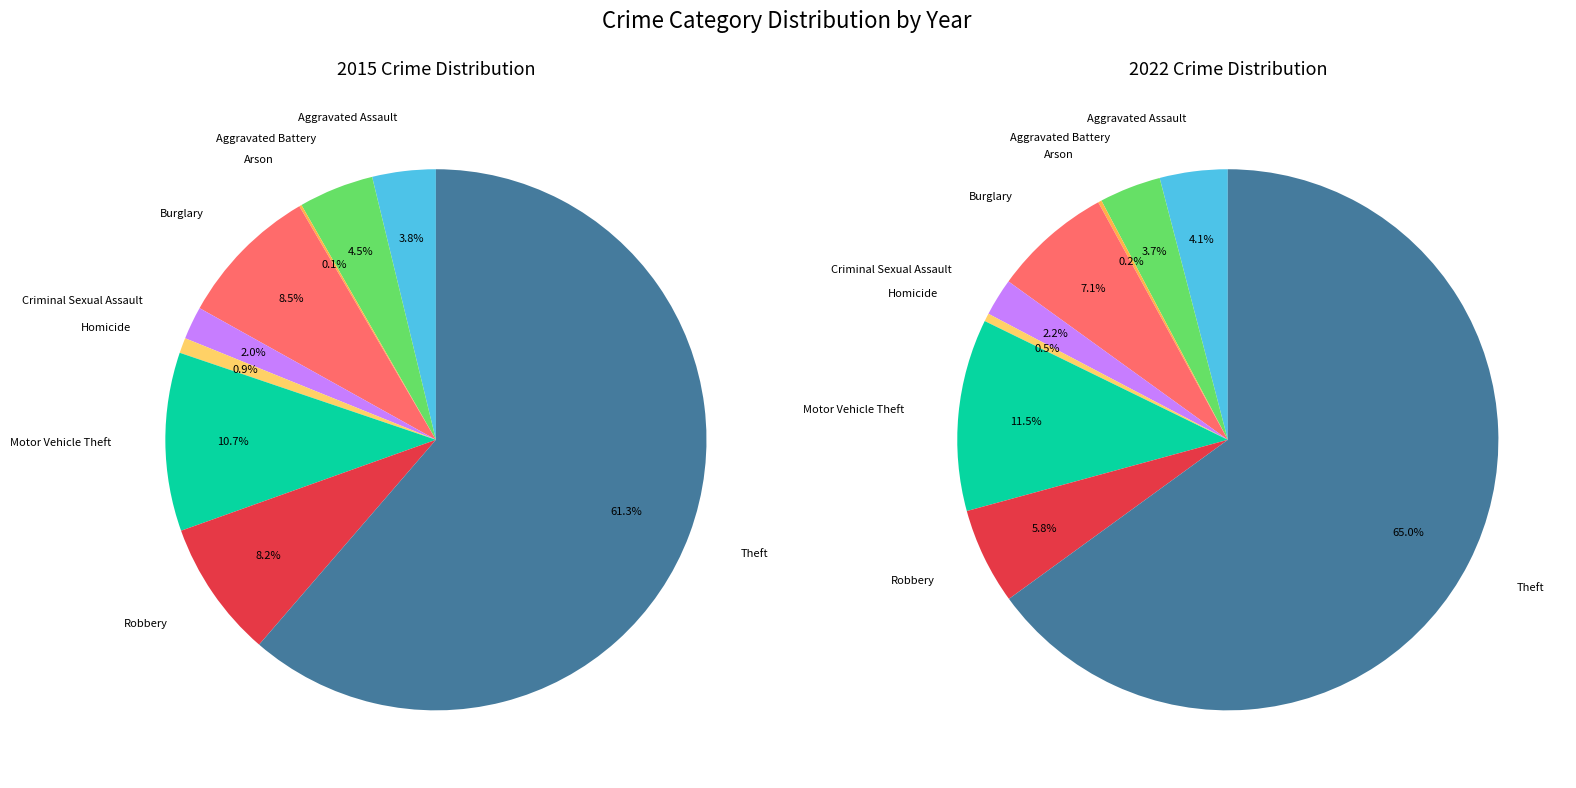

To the nearest percent, what is the combined percentage of Criminal Sexual Assault and Robbery?

10%